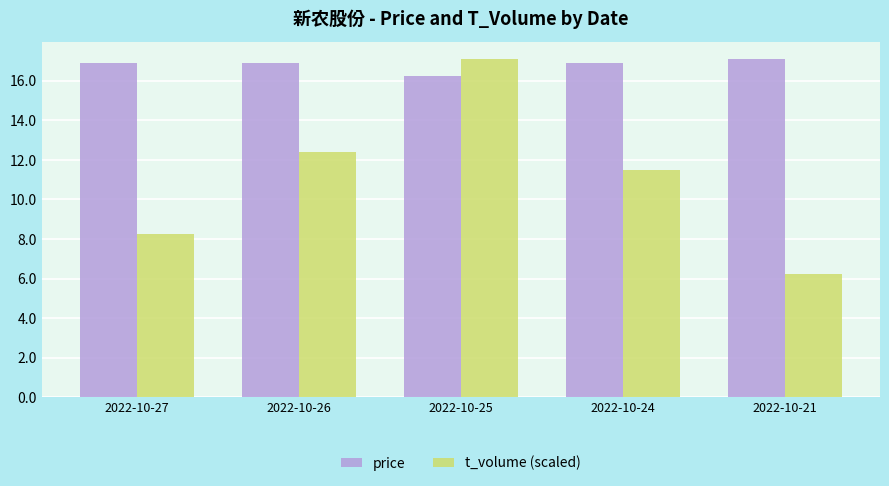

Rank the categories by t_volume (scaled) value from highest to lowest.

2022-10-25, 2022-10-26, 2022-10-24, 2022-10-27, 2022-10-21